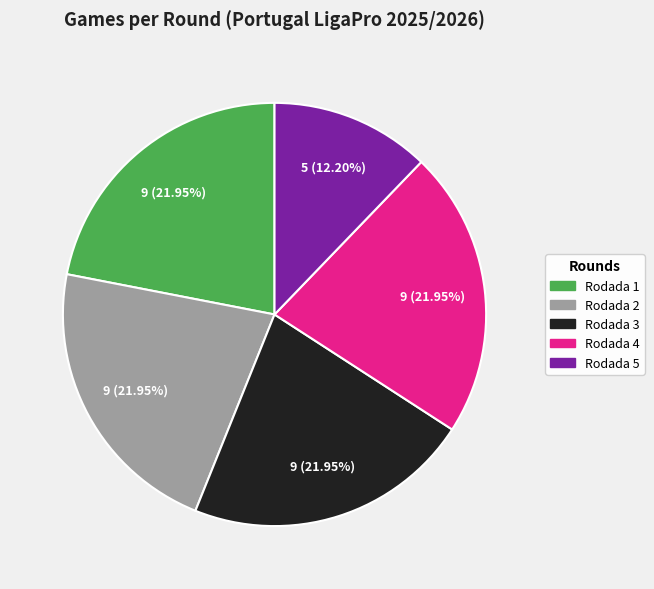

What percentage is the Rodada 4 slice, to the nearest percent?

22%